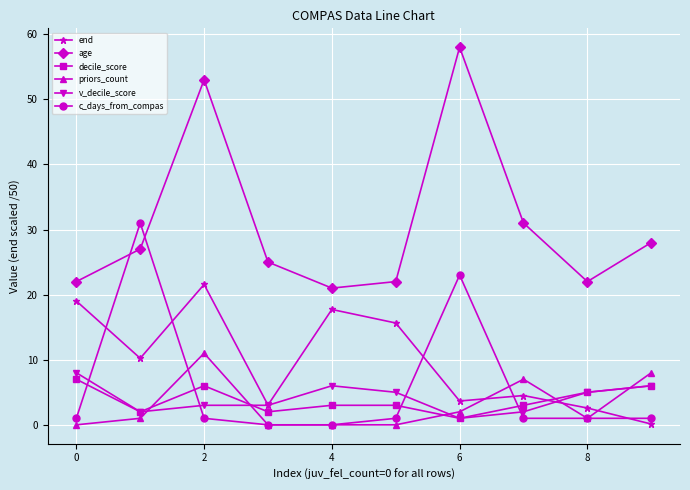

In age, how many points are lower than both neighbors (excluding endpoints)?

2